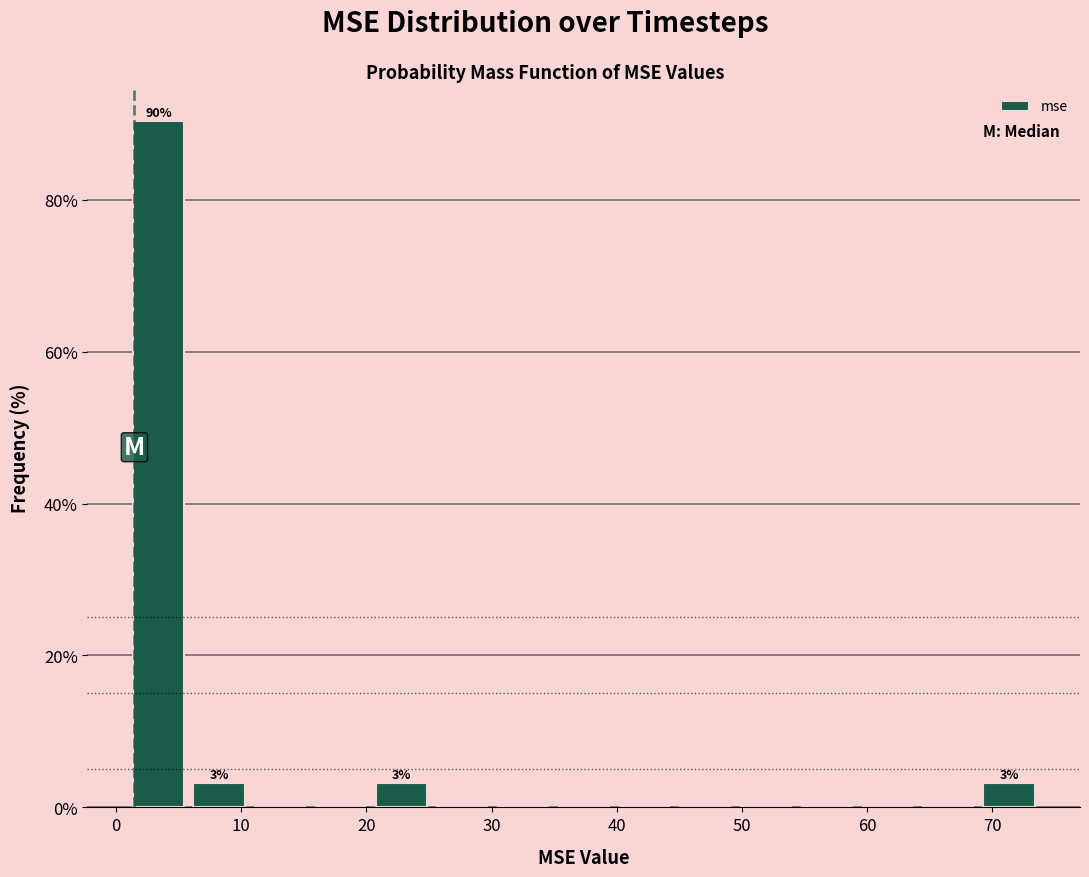

Which range on the x-axis has the tallest bar?

1 to 6